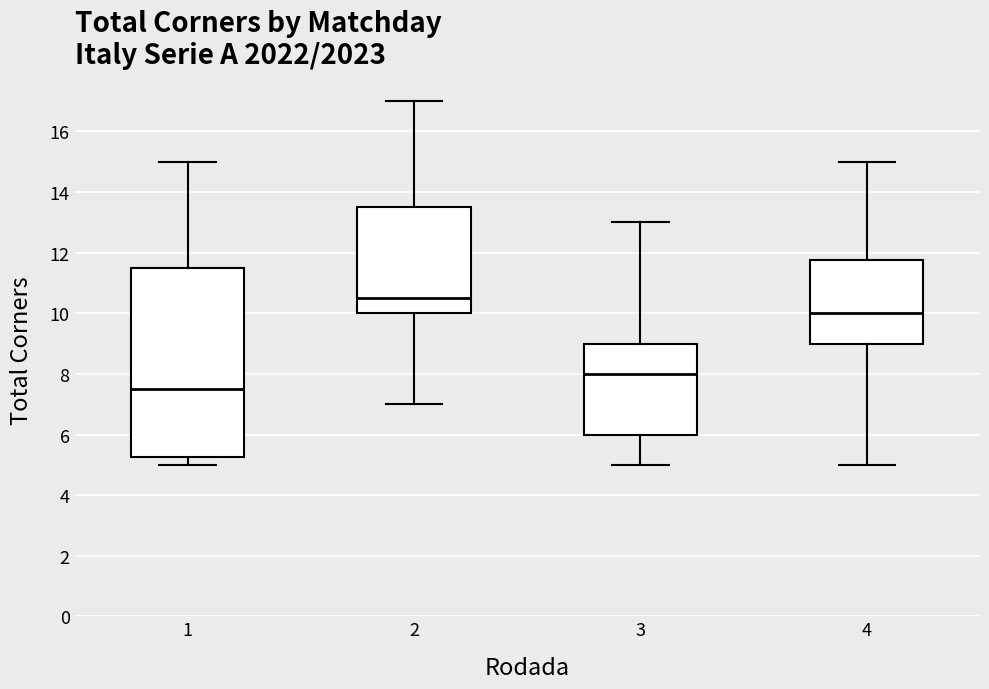

Reading left to right, transcribe this box plot: for each box, give where its median line is, the range the box spans, and where its two whiskers end, as read against the y-axis. The values are not printed on the chart, so give them approximately, as read against the axis.

1: median 7.6, box 5.2 to 11.6, whiskers 5.0 to 15.0
2: median 10.6, box 10.0 to 13.6, whiskers 7.0 to 17.0
3: median 8.0, box 6.0 to 9.0, whiskers 5.0 to 13.0
4: median 10.0, box 9.0 to 11.8, whiskers 5.0 to 15.0